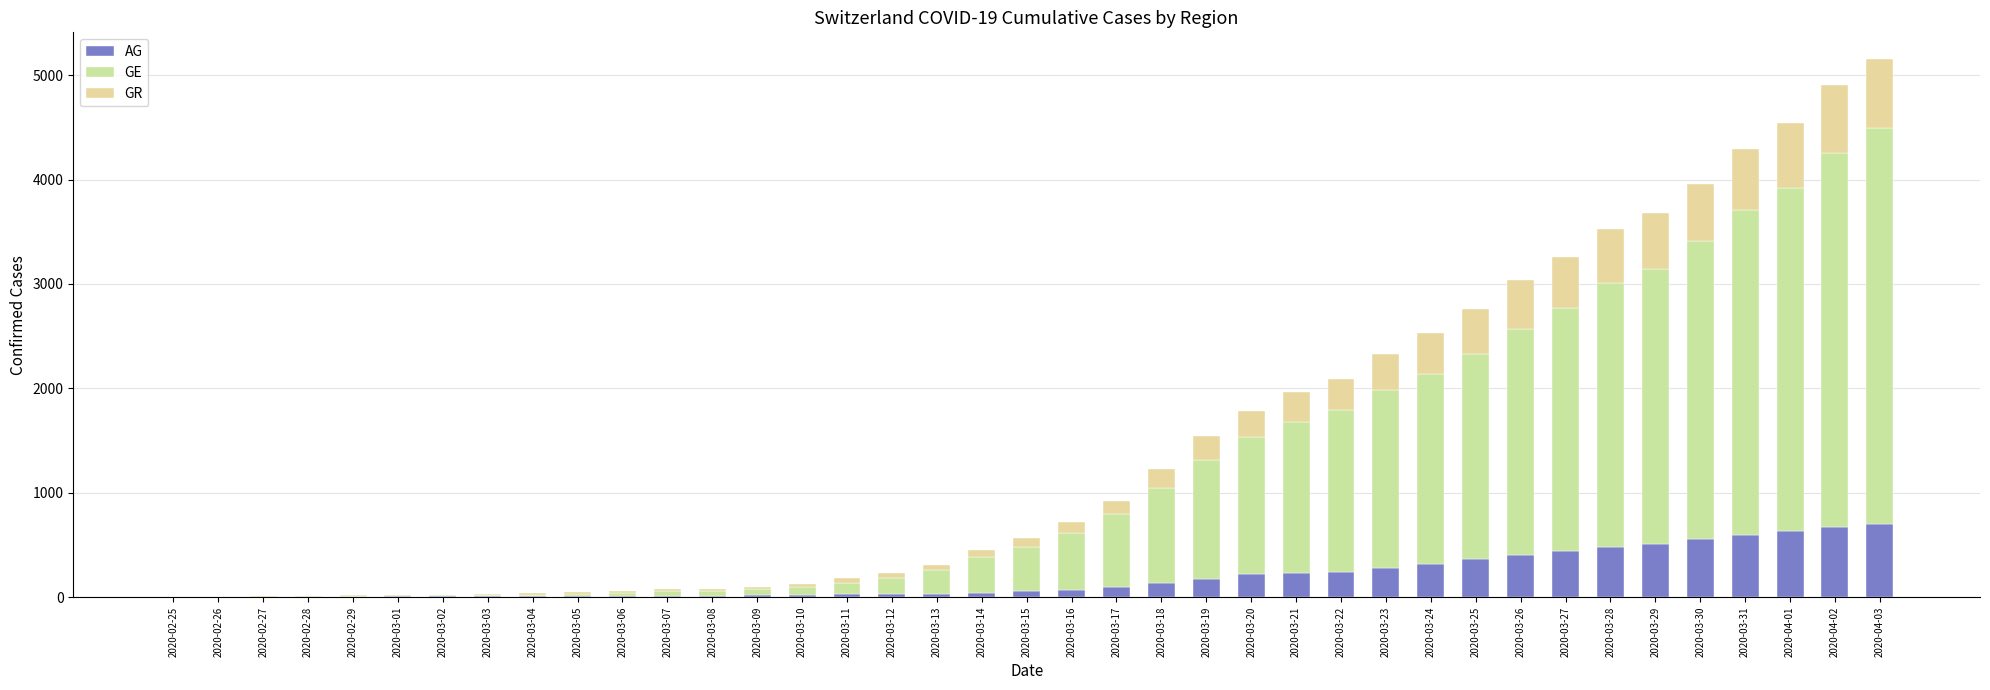

Does the chart contain stacked bars?

Yes